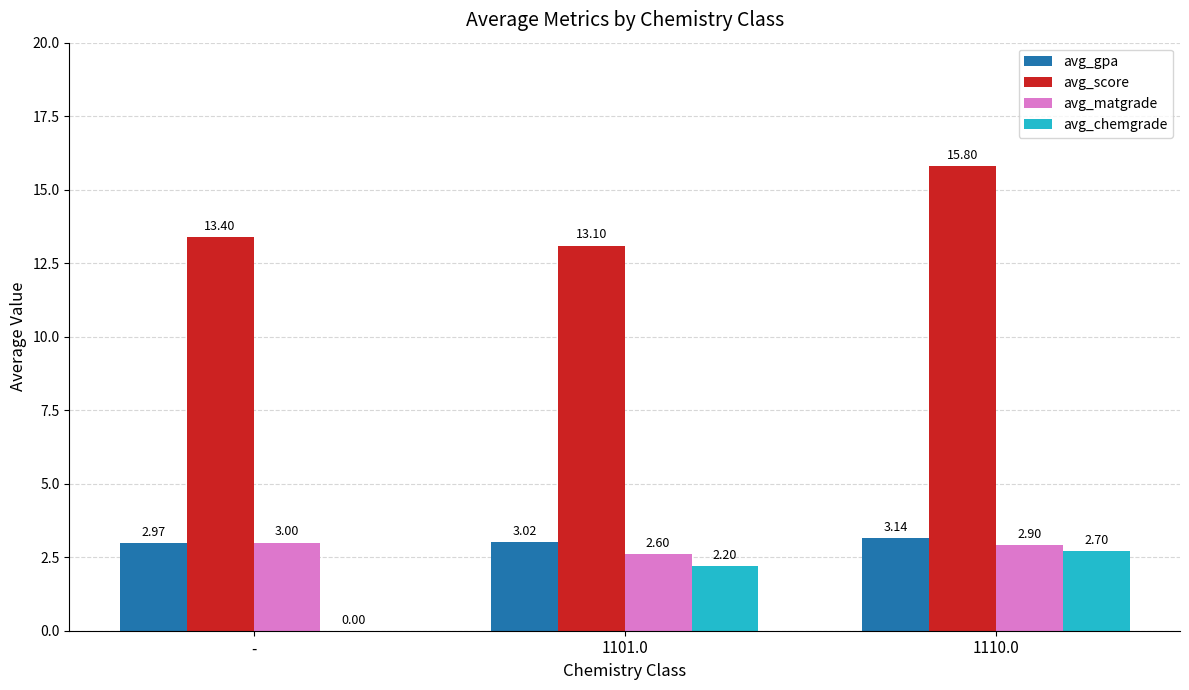

Does the chart contain stacked bars?

No